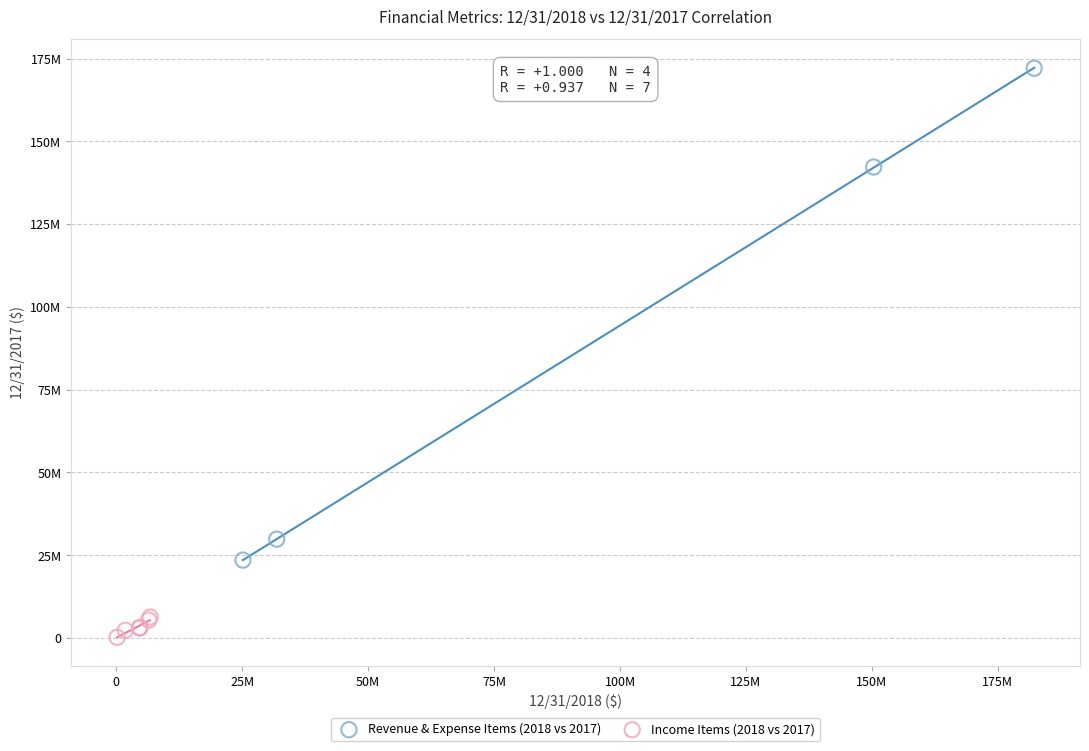

Which series reaches the maximum Y coordinate?

Revenue & Expense Items (2018 vs 2017)